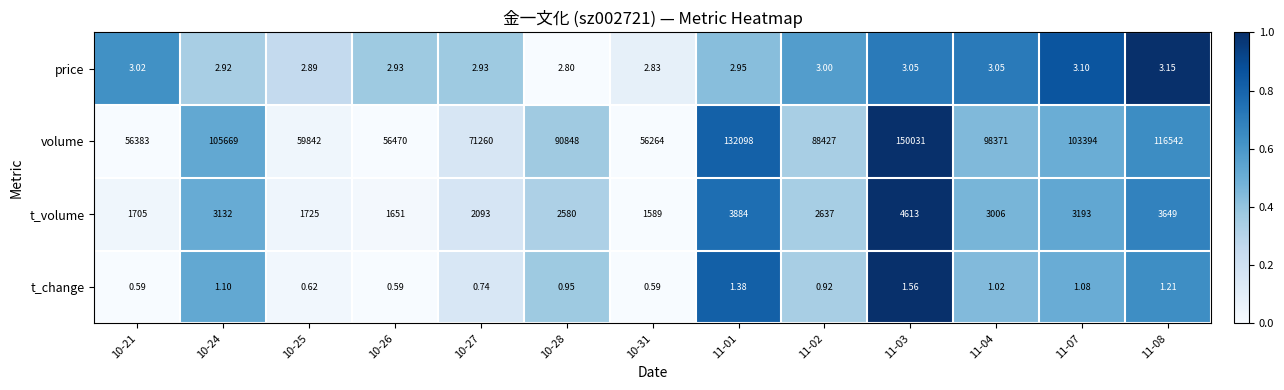

Which series has the largest range (max minus min)?

volume